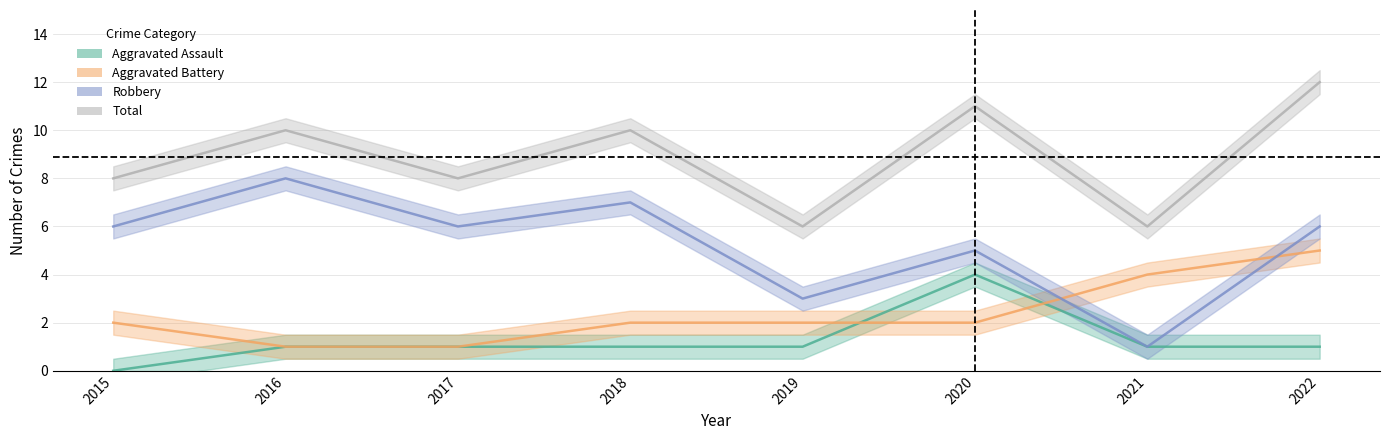

What is the maximum value for Total?

12